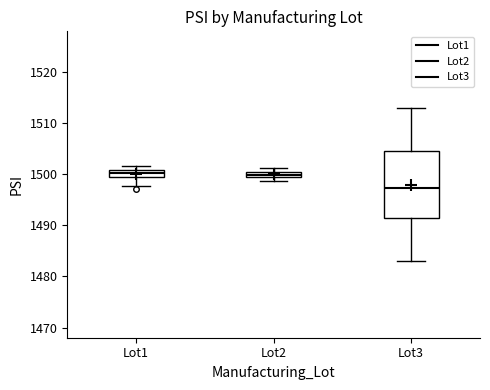

Which box is the tallest, from its lower edge to its upper edge?

Lot3